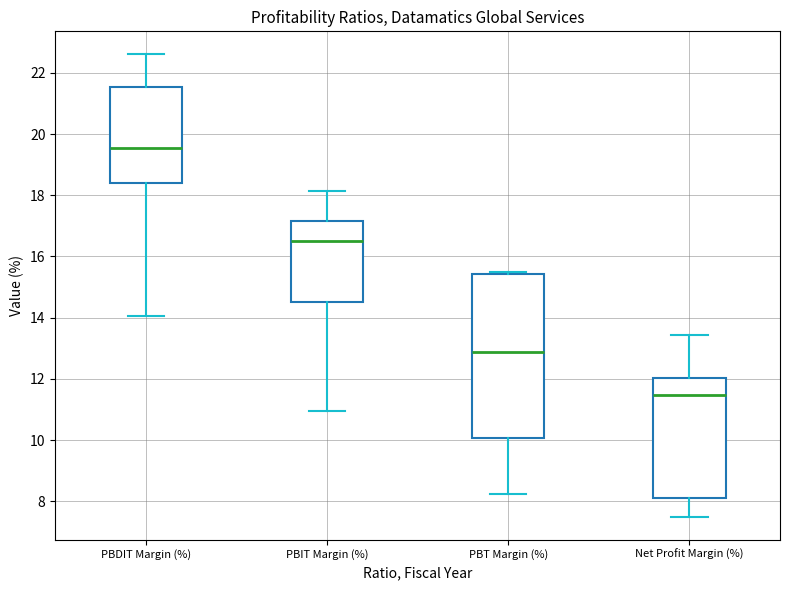

Where is the lower edge of the box for PBT Margin (%) on the y-axis? The values are not printed on the chart, so give them approximately, as read against the axis.

10.0